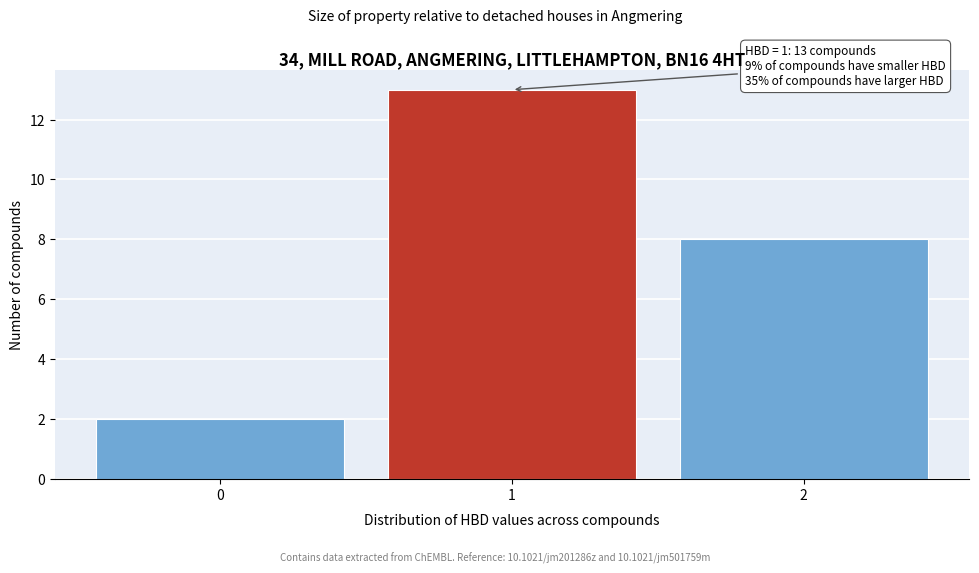

Over which range of the x-axis is the bar tallest?

0.5 to 1.5